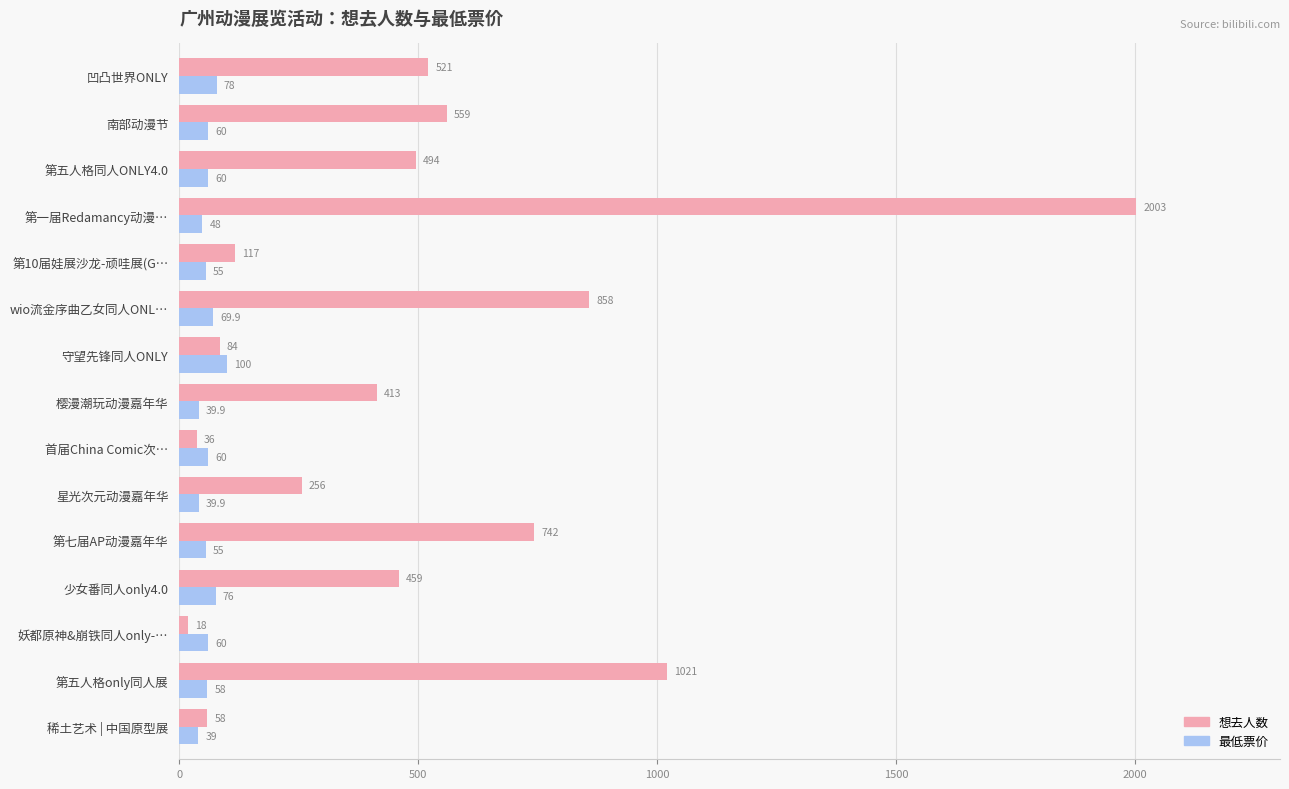

The 想去人数 series shows 36.0 at 首届China Comic次…. True or false?

True